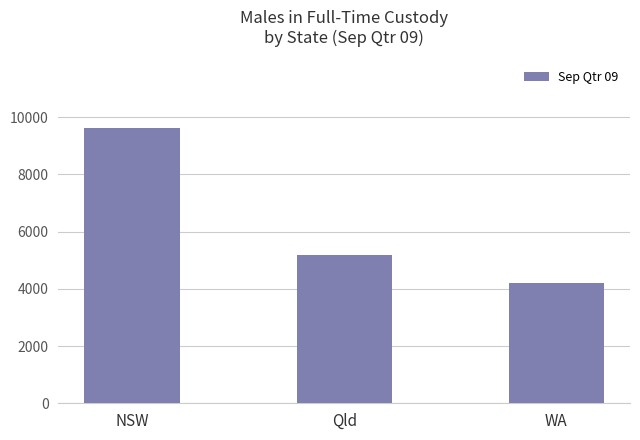

True or false: the data shows 4206 at WA.

True